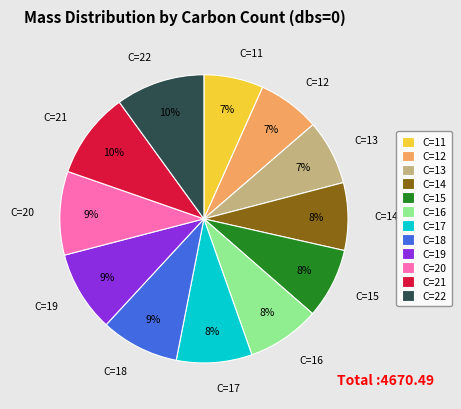

Which has a higher value, C=19 or C=13?

C=19